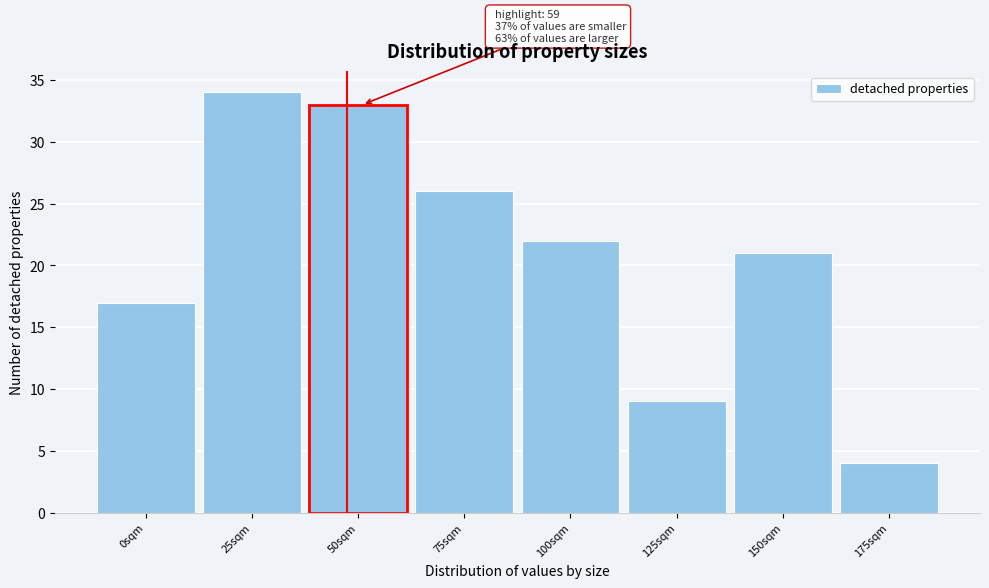

Reading left to right, transcribe all the data shown in this chart.

0sqm=17	25sqm=34	50sqm=33	75sqm=26	100sqm=22	125sqm=9	150sqm=21	175sqm=4